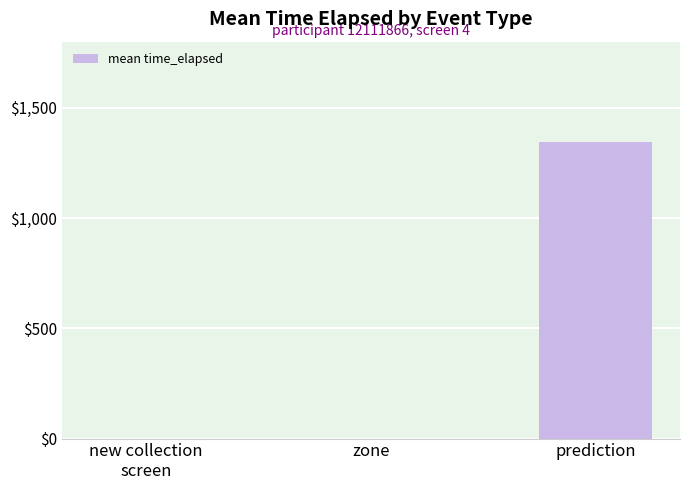

True or false: the data shows 0 at zone.

True